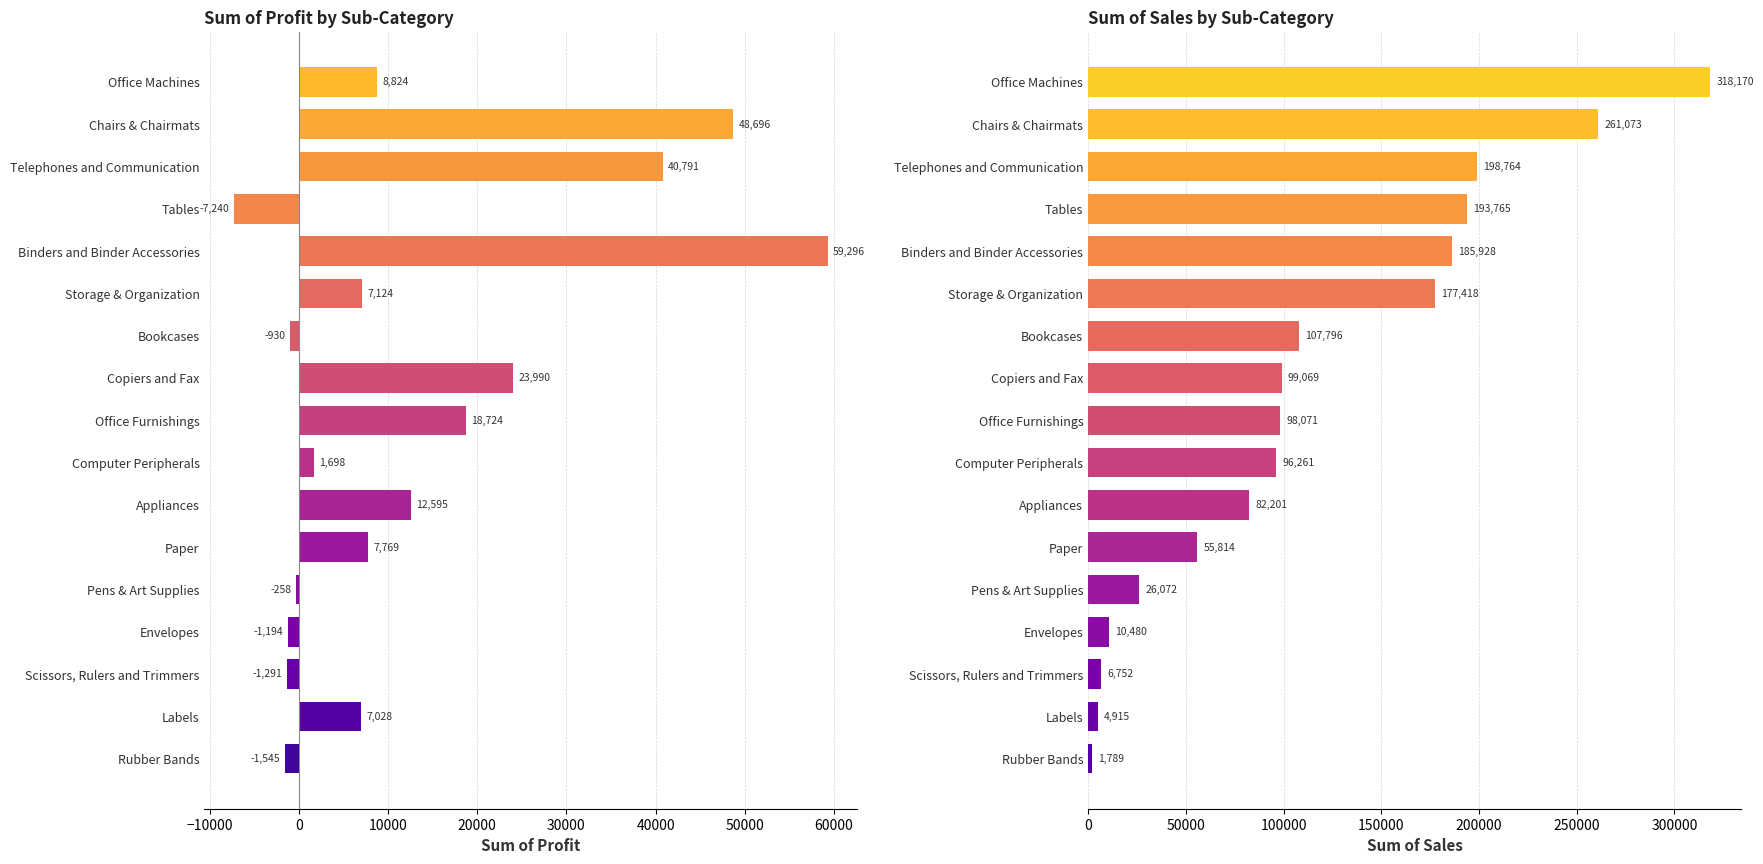

What is the average value of the Sum of Profit series?

13181.0